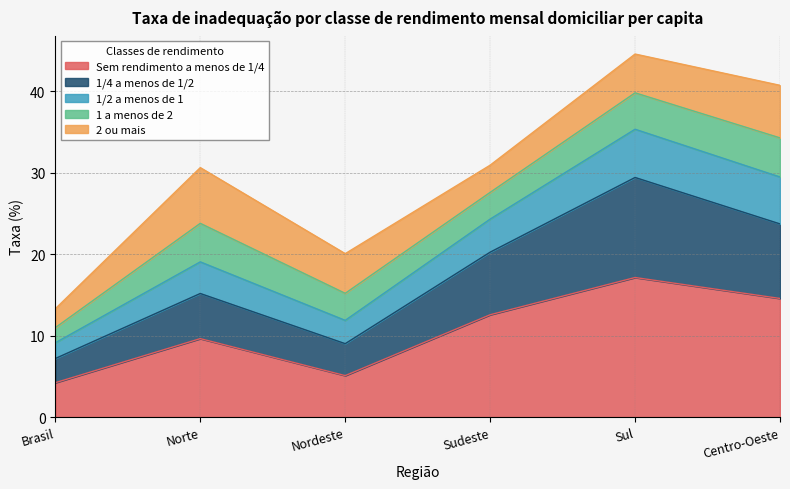

True or false: 1/2 a menos de 1 and 1/4 a menos de 1/2 cross at least once.

False